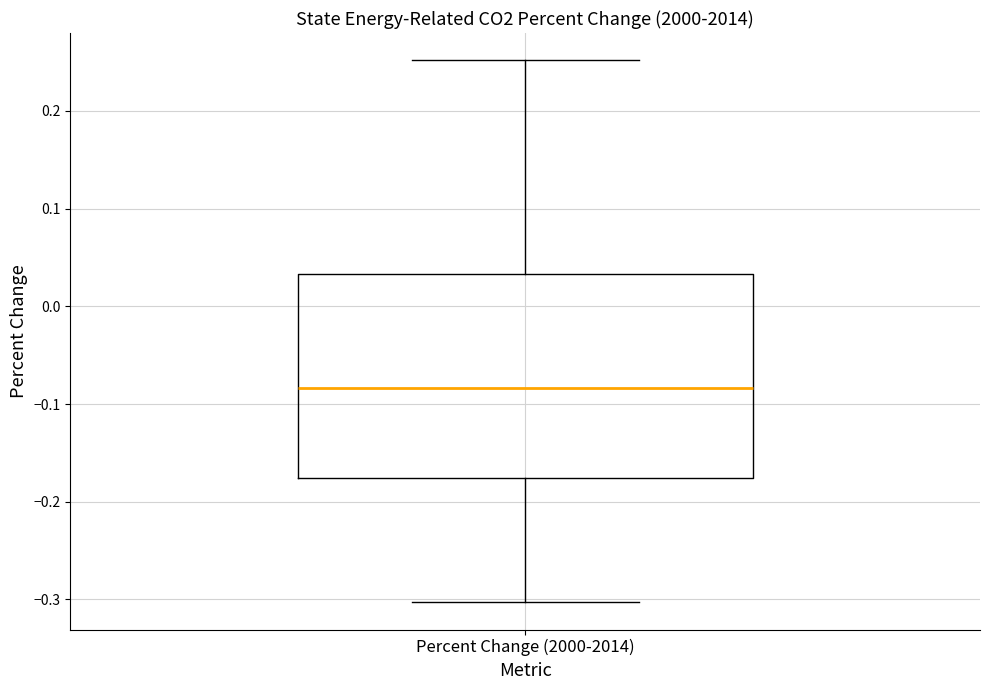

Transcribe this box plot: give where the median line is, the range the box spans, and where the two whiskers end, as read against the y-axis. The values are not printed on the chart, so give them approximately, as read against the axis.

median -0.08, box -0.18 to 0.03, whiskers -0.30 to 0.25